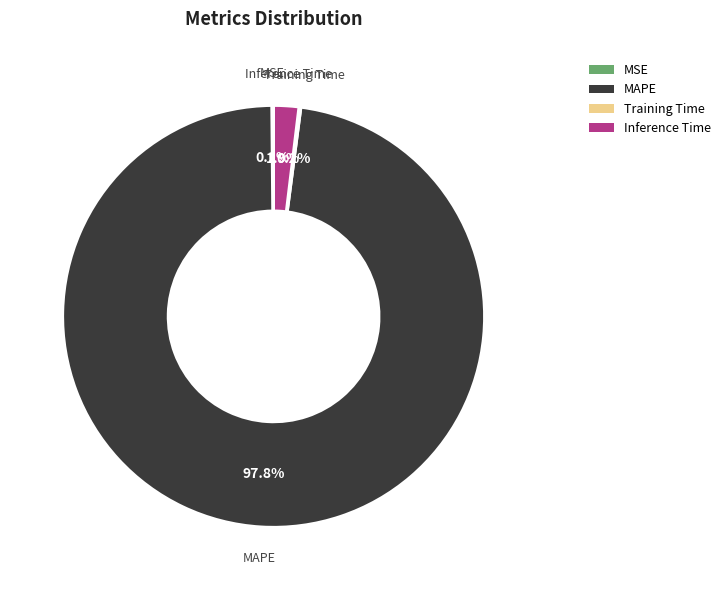

Does any single category account for the majority?

Yes